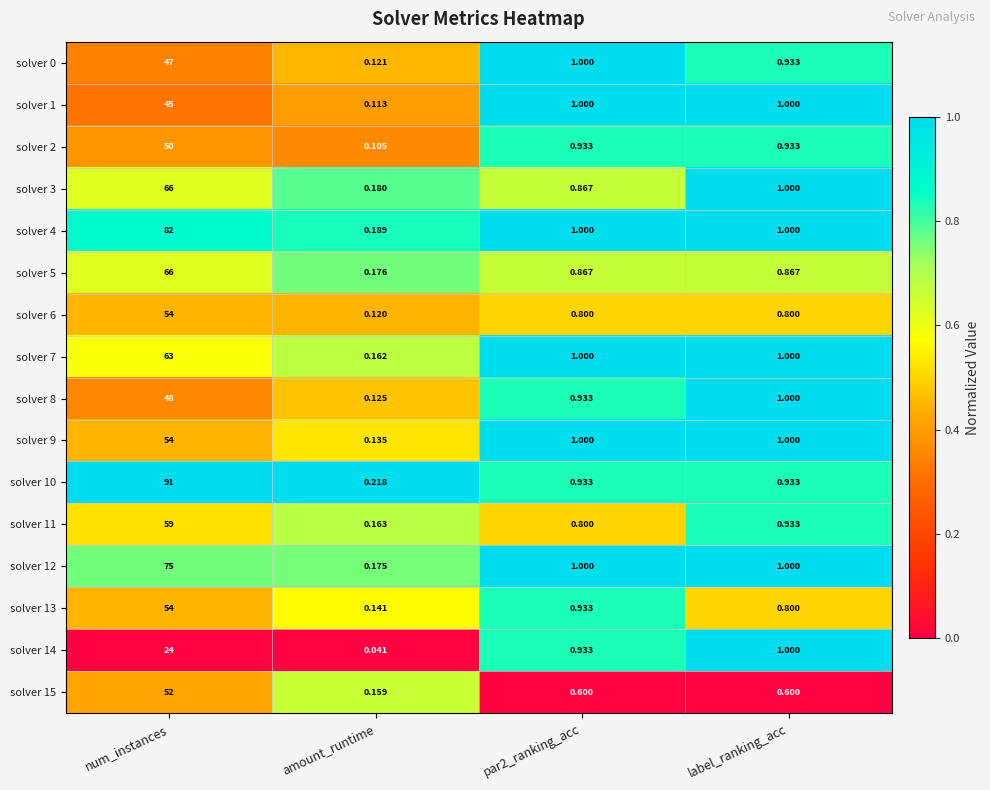

At which category is the sum across all series the highest?

num_instances